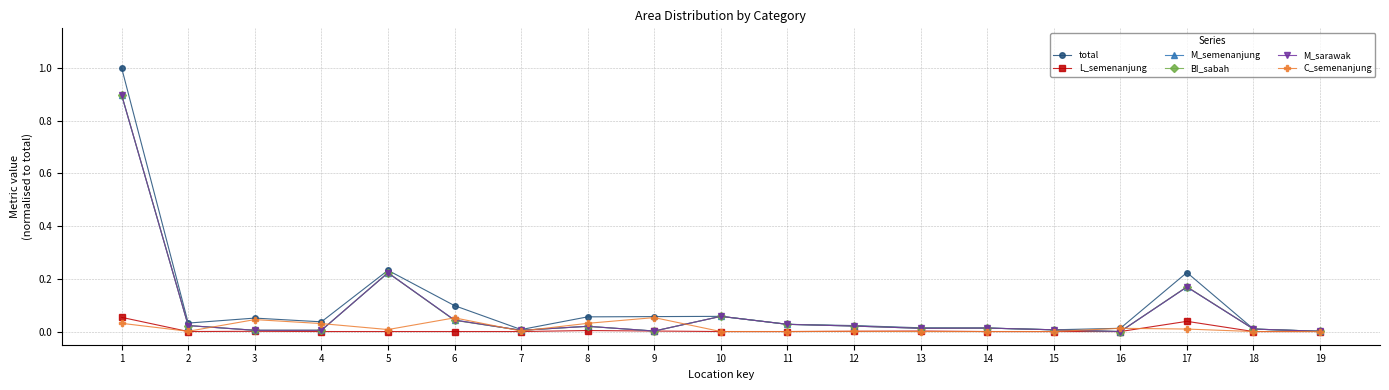

Is this an area chart (filled region under the line)?

No